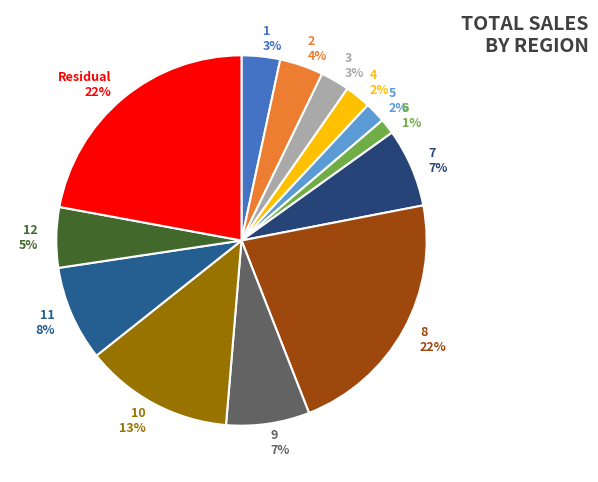

To the nearest percent, what is the difference between the 11 8% and 10 13% slice percentages?

5%